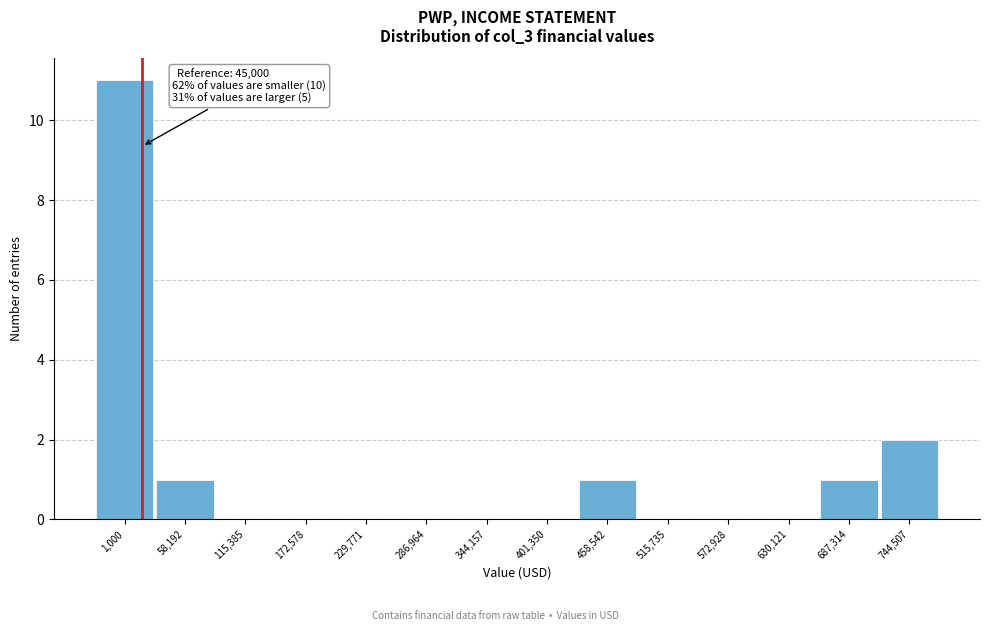

Reading left to right, list all the values displayed in this chart.

1,000=11	58,192=1	115,385=0	172,578=0	229,771=0	286,964=0	344,157=0	401,350=0	458,542=1	515,735=0	572,928=0	630,121=0	687,314=1	744,507=2